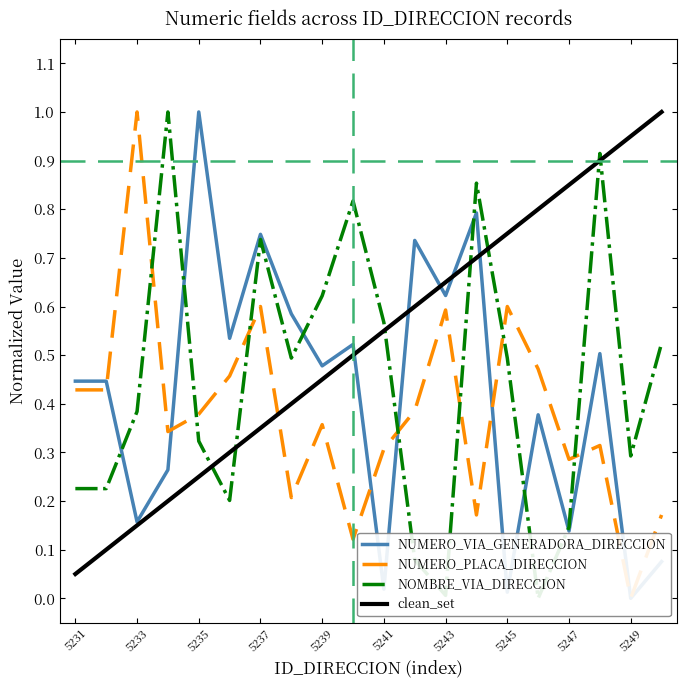

The clean_set series shows 0.2 at 5245. True or false?

False